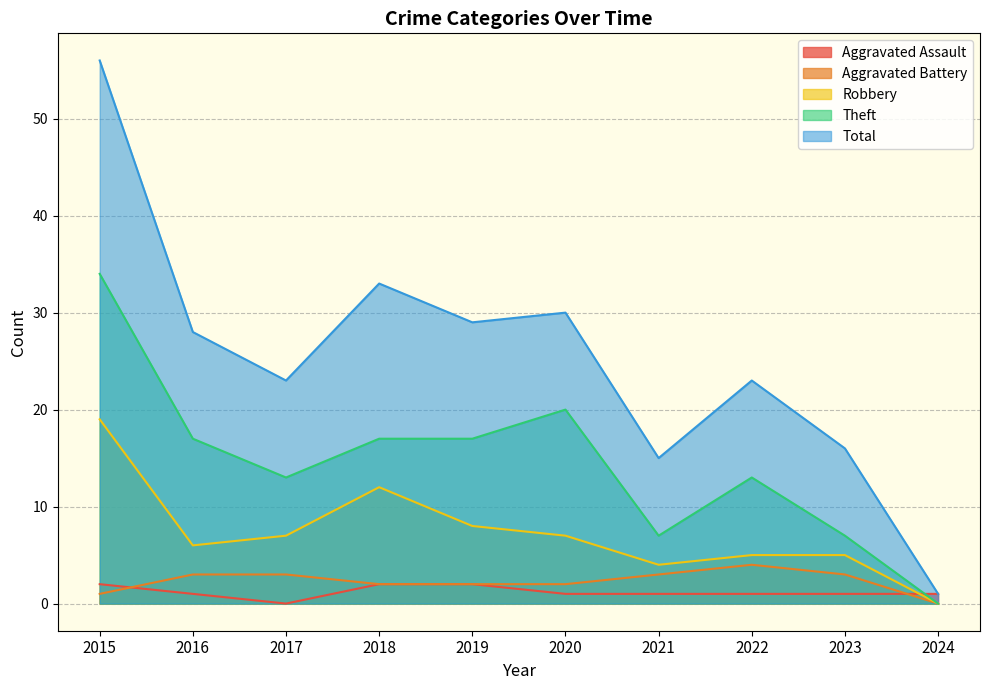

What is the value of the Aggravated Battery point at the 2nd from the left?

3